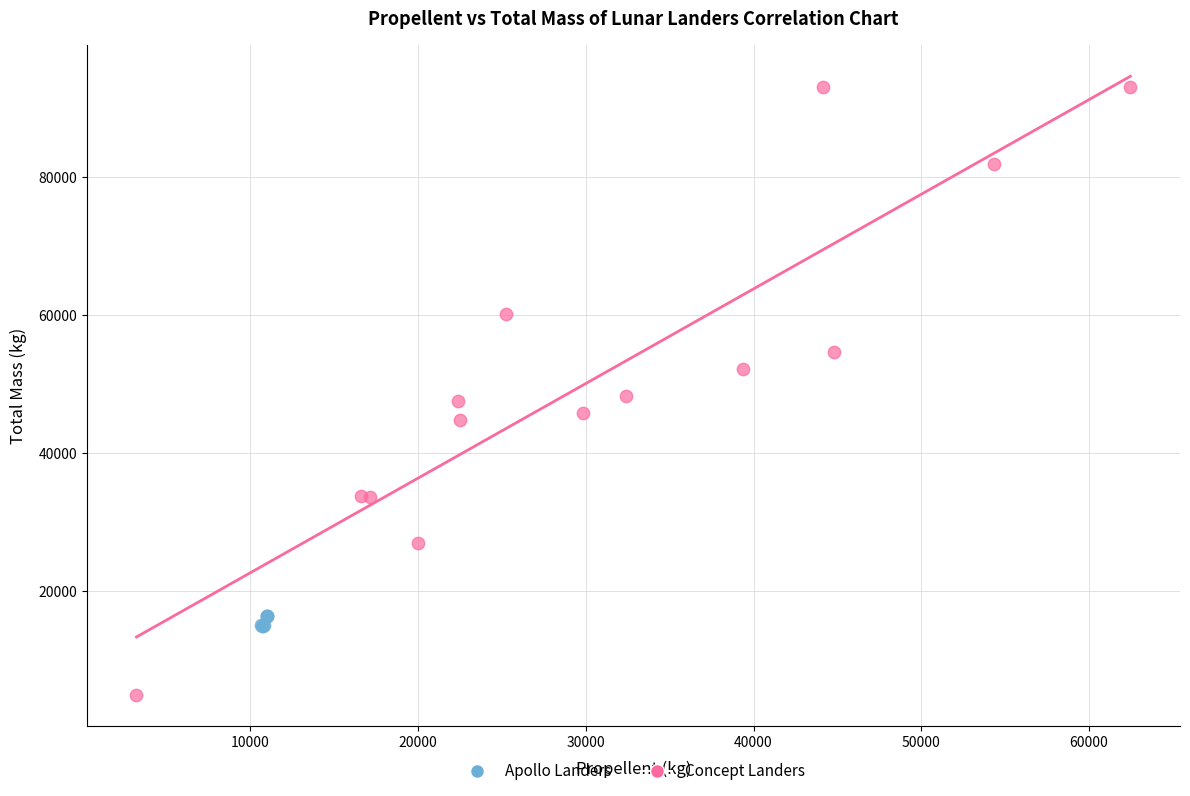

Which series has the largest Y range (max minus min)?

Concept Landers